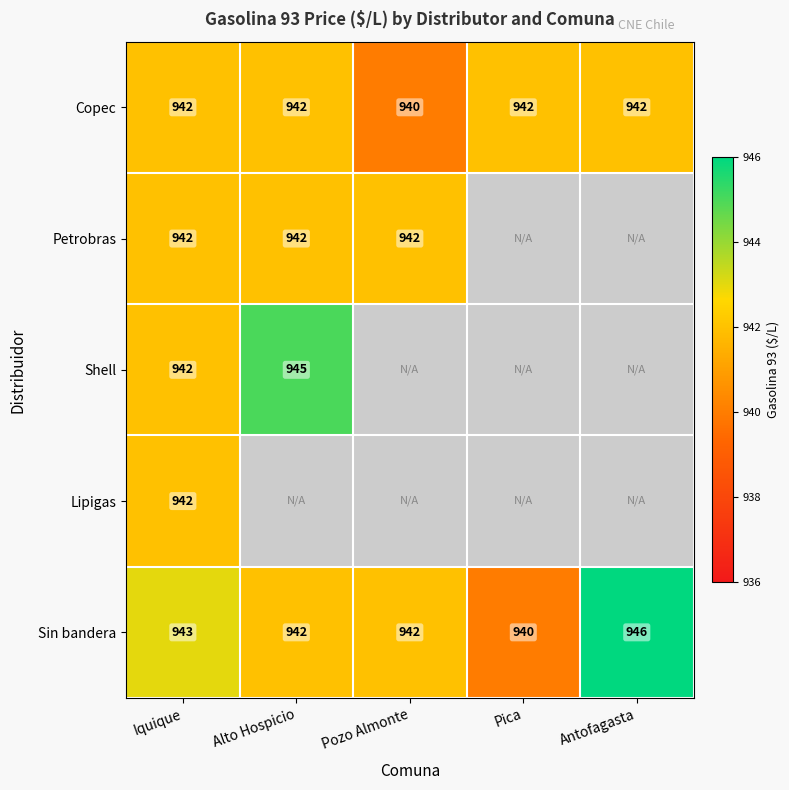

The value of Sin bandera at Alto Hospicio is 942. True or false?

True